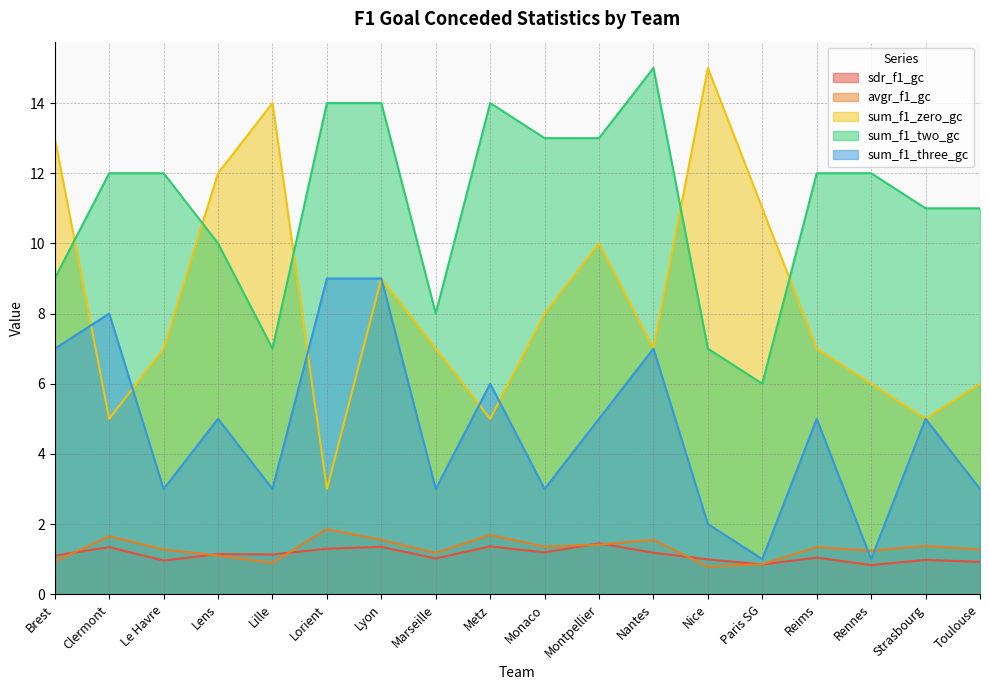

At how many categories does at least one series exceed 9?

17